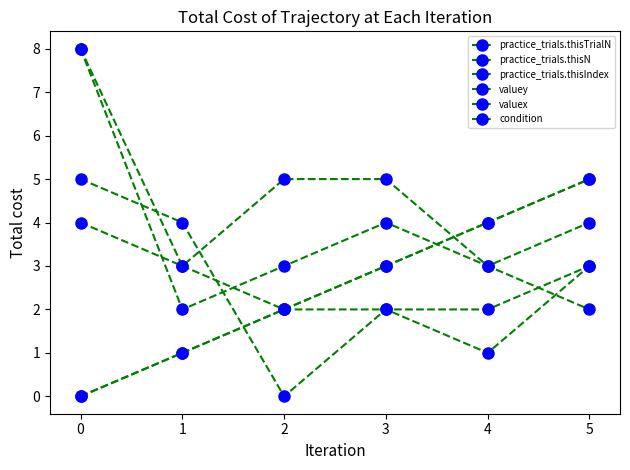

Which series has the largest range (max minus min)?

valuey